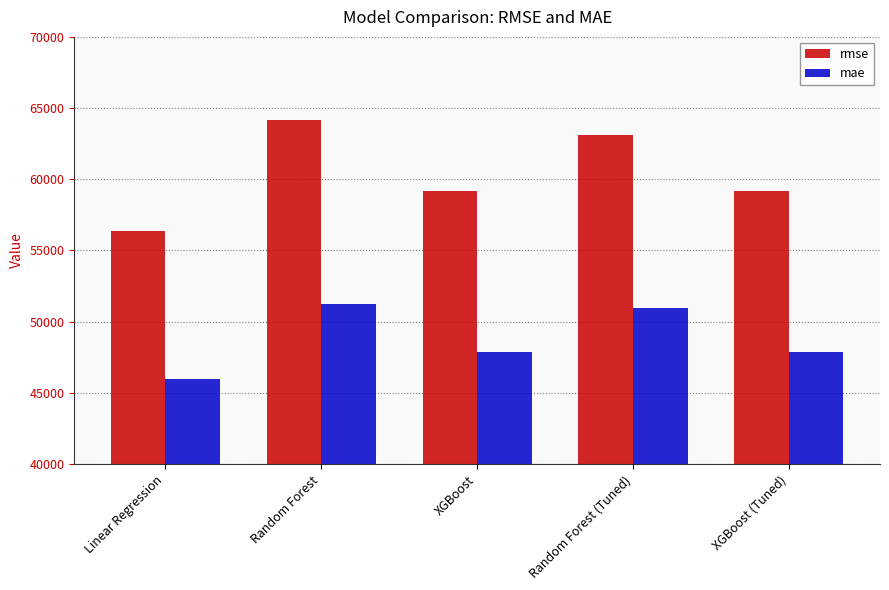

Which category has the lowest value across all series?

Linear Regression